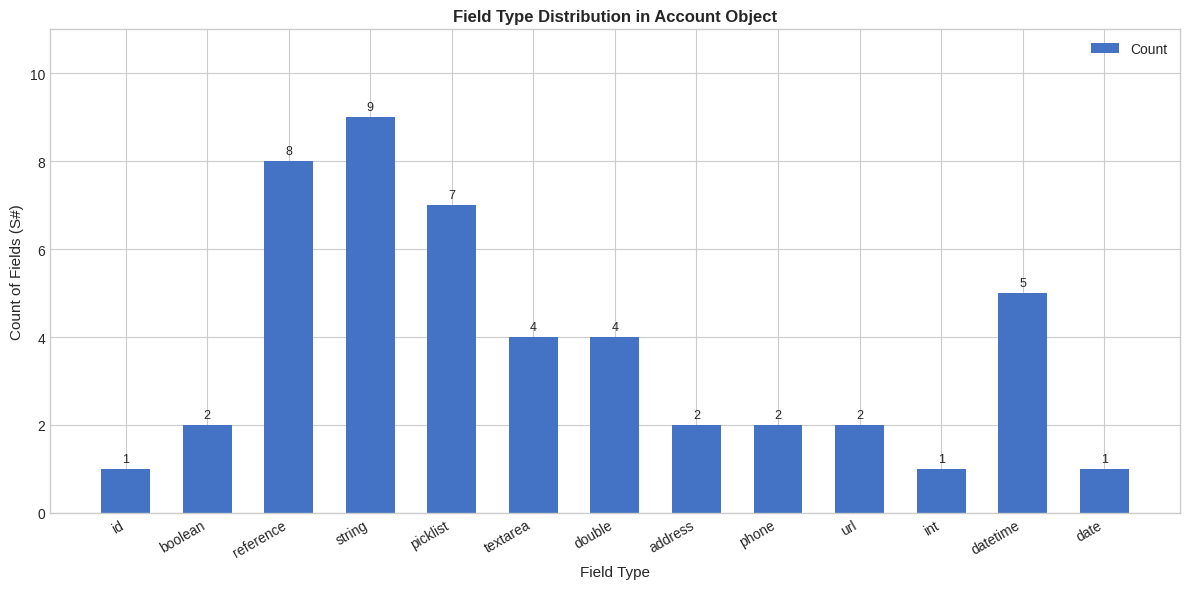

Reading right to left, transcribe all the data shown in this chart.

1	5	1	2	2	2	4	4	7	9	8	2	1